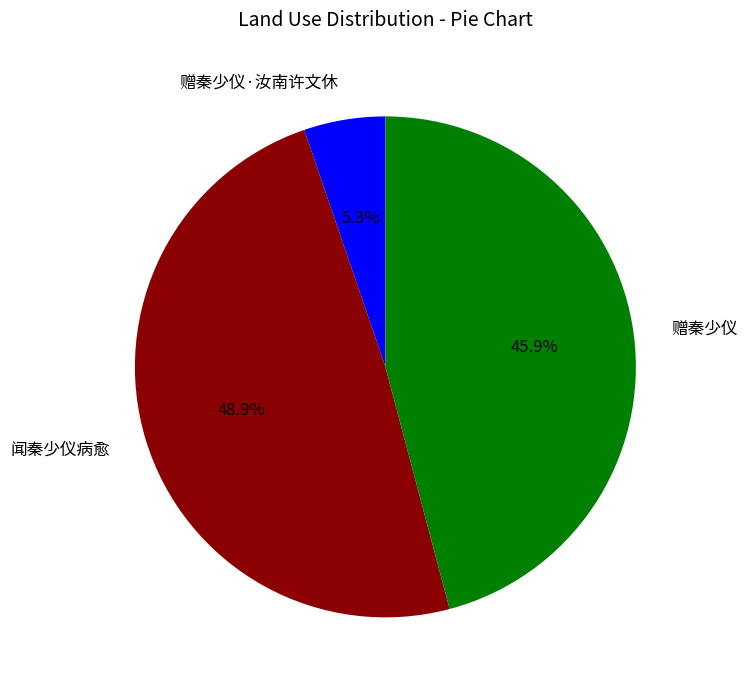

To the nearest percent, what is the difference between the 赠秦少仪 and 赠秦少仪·汝南许文休 slice percentages?

41%